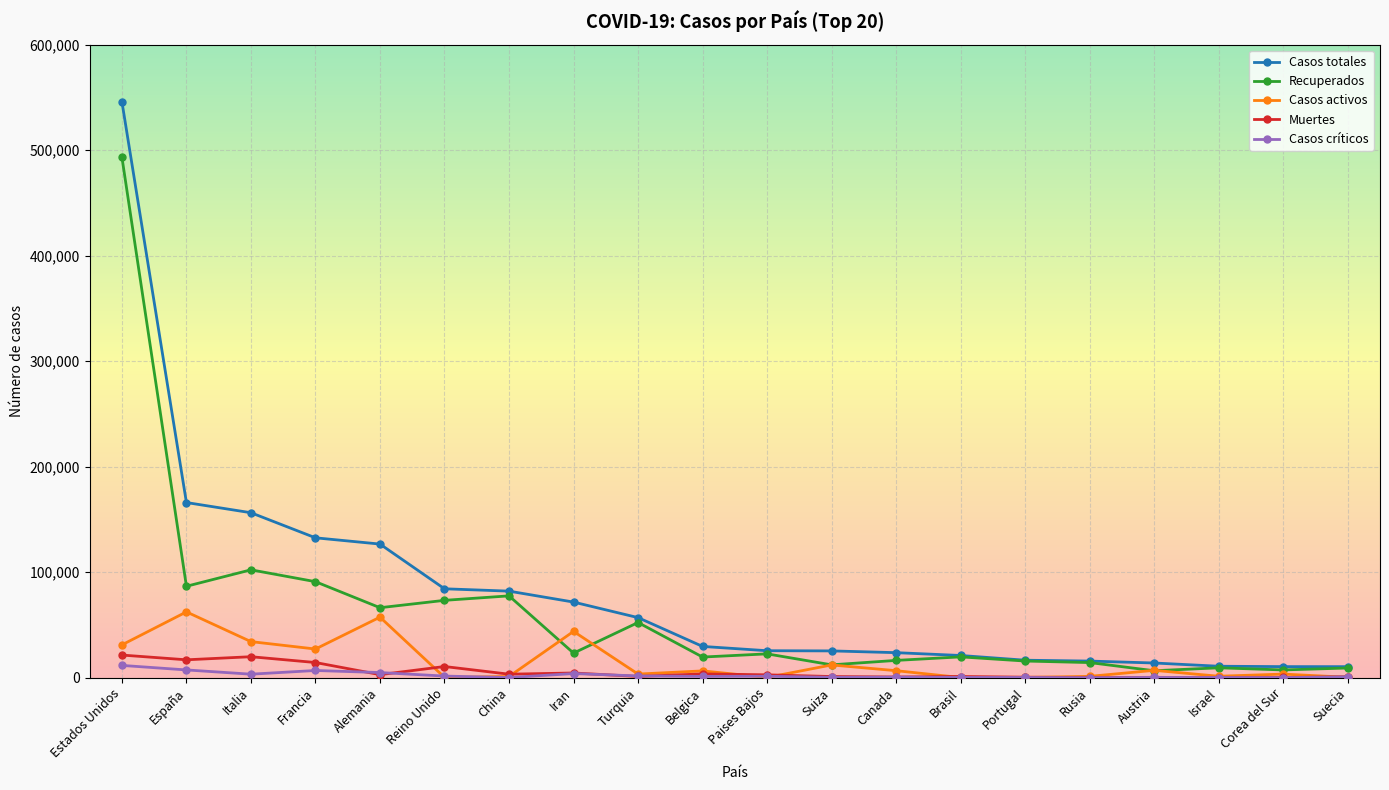

The value of Muertes at Alemania is 2908. True or false?

True